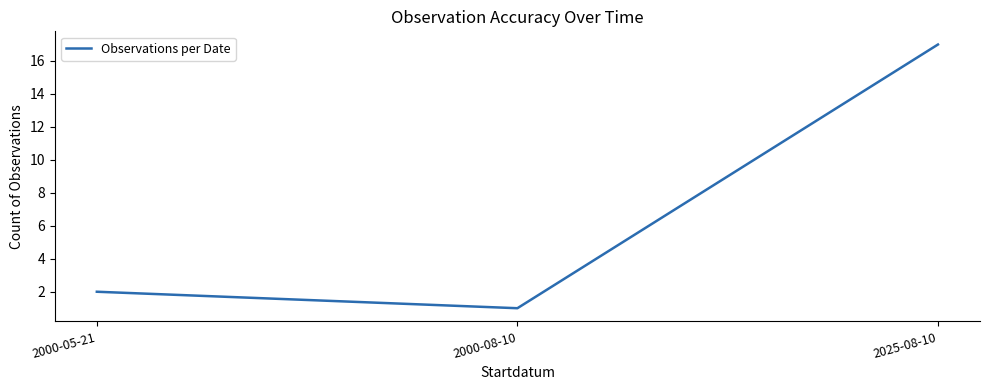

Is it true that the value at 2000-08-10 is 2?

False